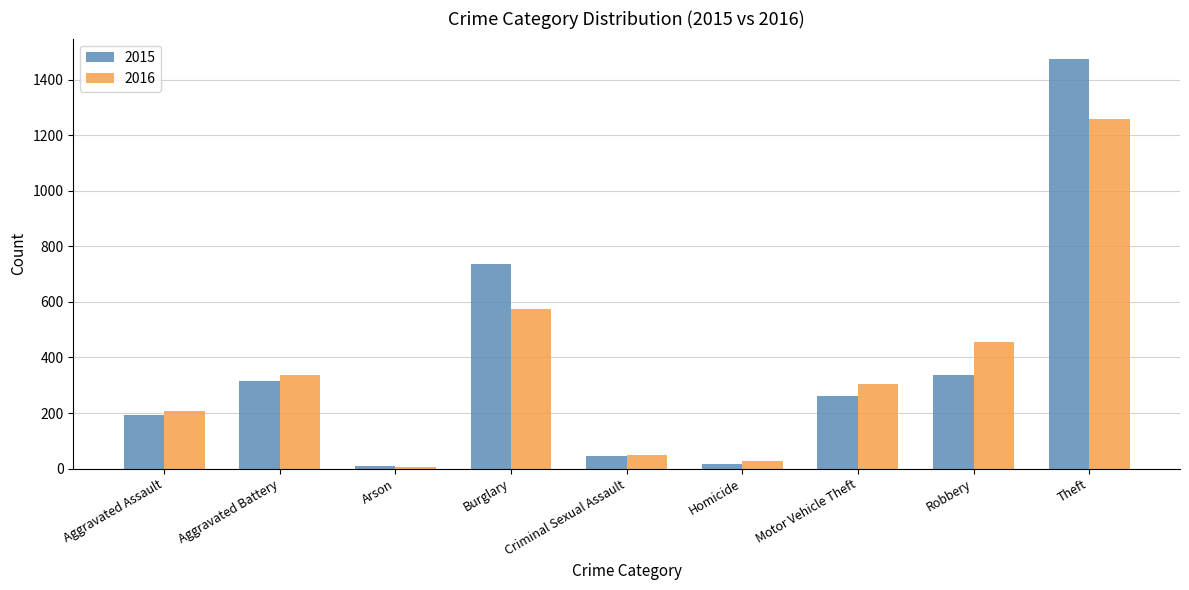

What is the spread (max minus min) of values at Homicide?

11